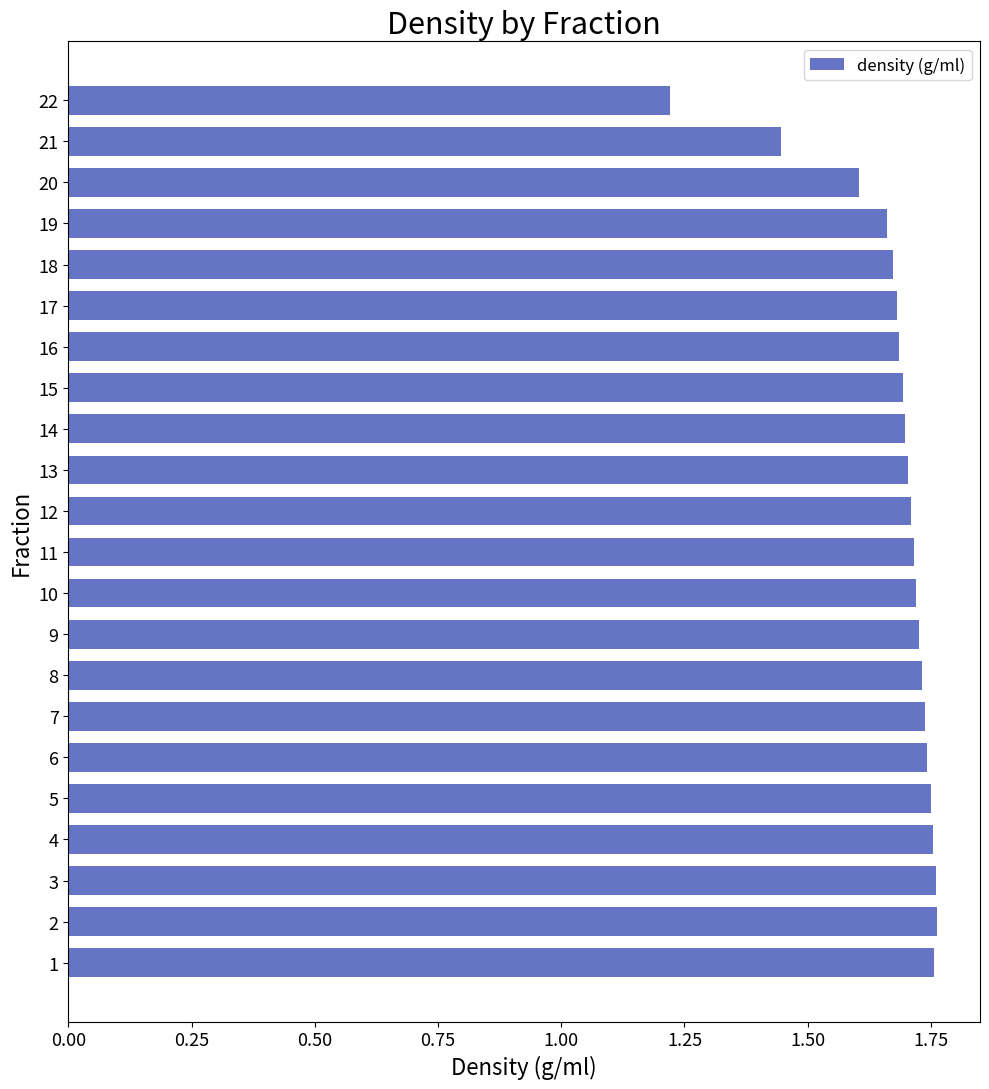

At which category does the chart reach its minimum across all series?

22